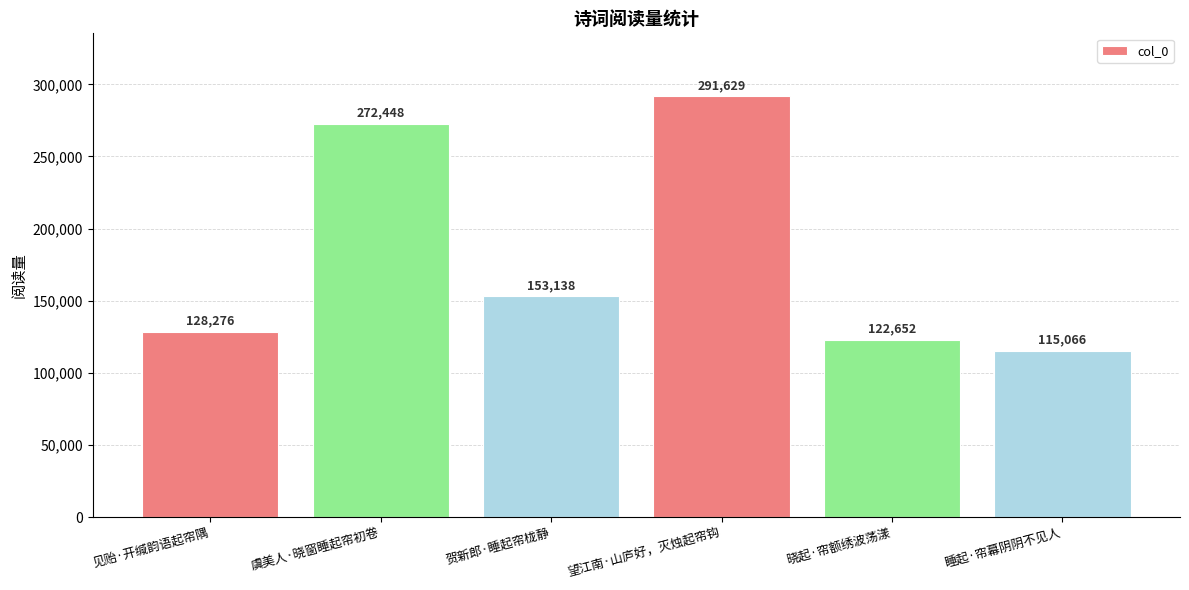

What is the change in value from 见贻·开缄韵语起帘隅 to 睡起·帘幕阴阴不见人?

-13210